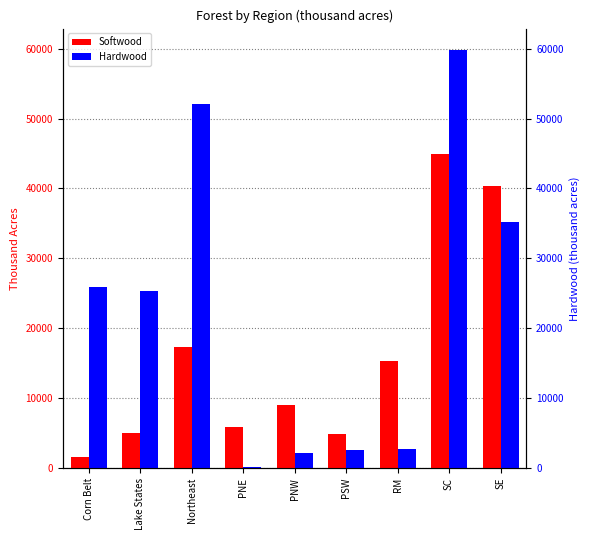

Reading right to left, list all the values displayed in this chart.

Softwood: SE=40292	SC=44909	RM=15375	PSW=4863	PNW=9062	PNE=5832	Northeast=17270	Lake States=4985	Corn Belt=1664
Hardwood: SE=35138	SC=59869	RM=2688	PSW=2574	PNW=2200	PNE=119	Northeast=52050	Lake States=25349	Corn Belt=25879